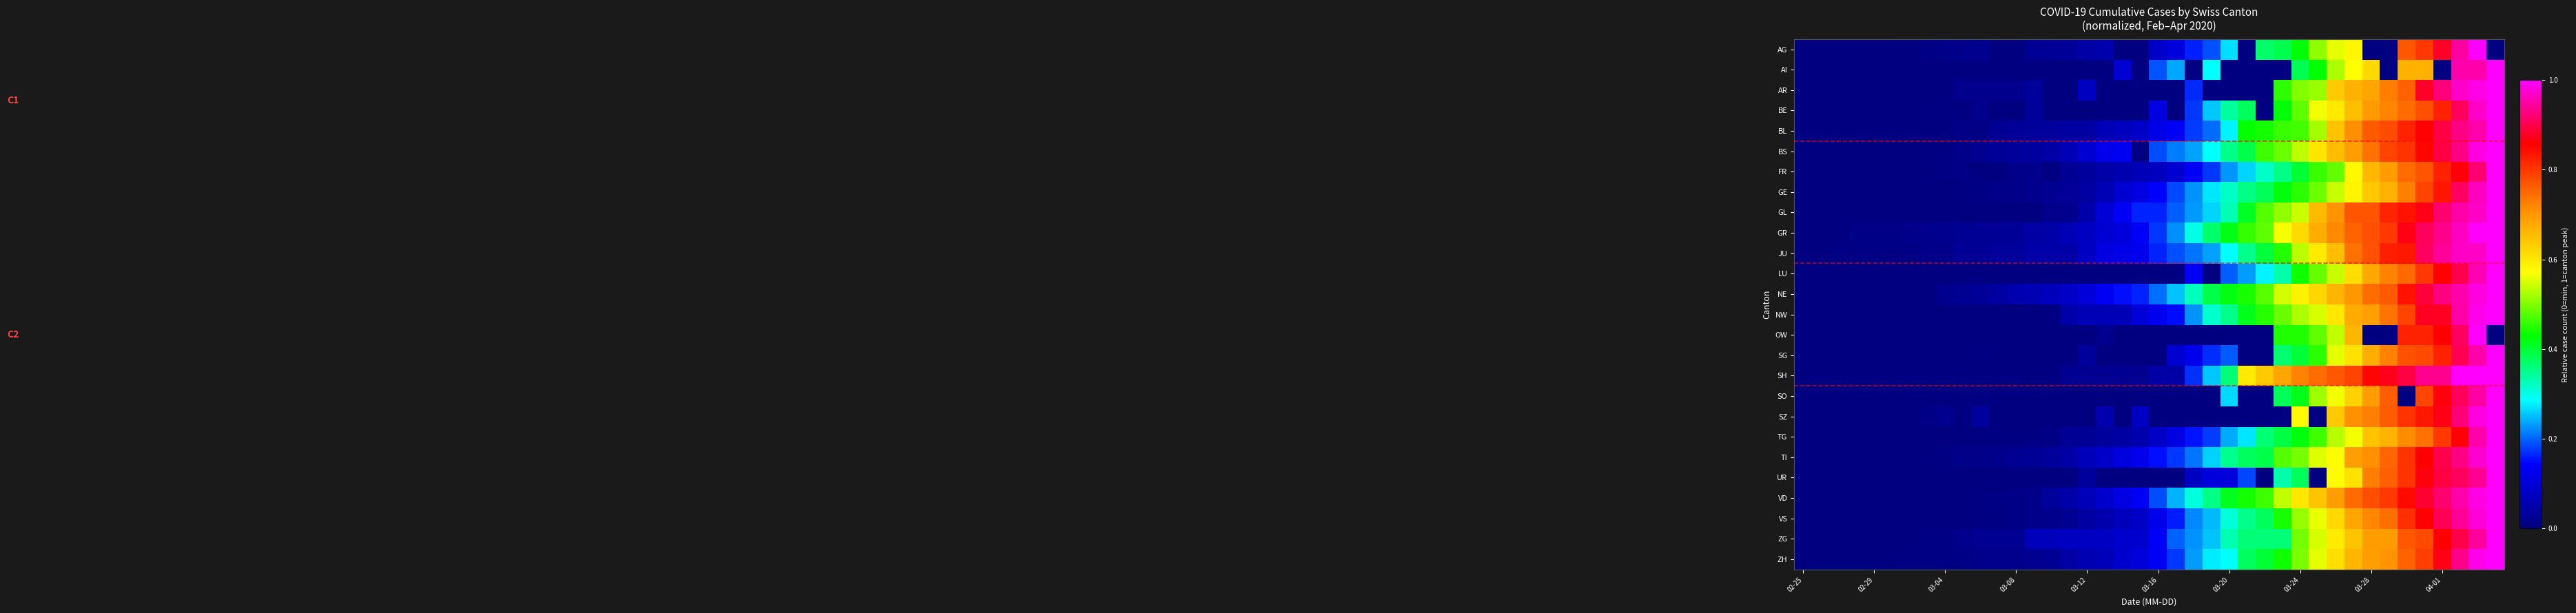

What is the maximum value shown in the chart?

1.0